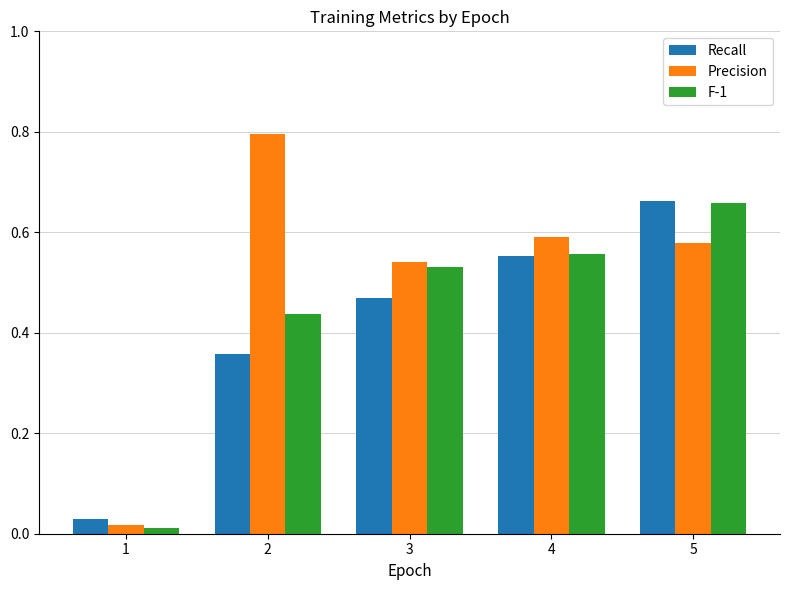

At which category is the sum across all series the highest?

5